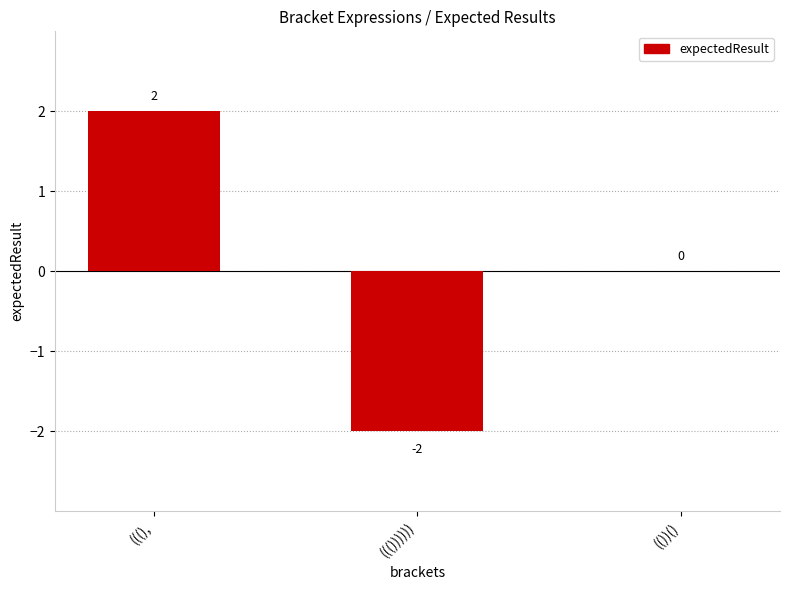

Reading left to right, transcribe all the data shown in this chart.

(((),=2	((())))))=-2	(())()=0